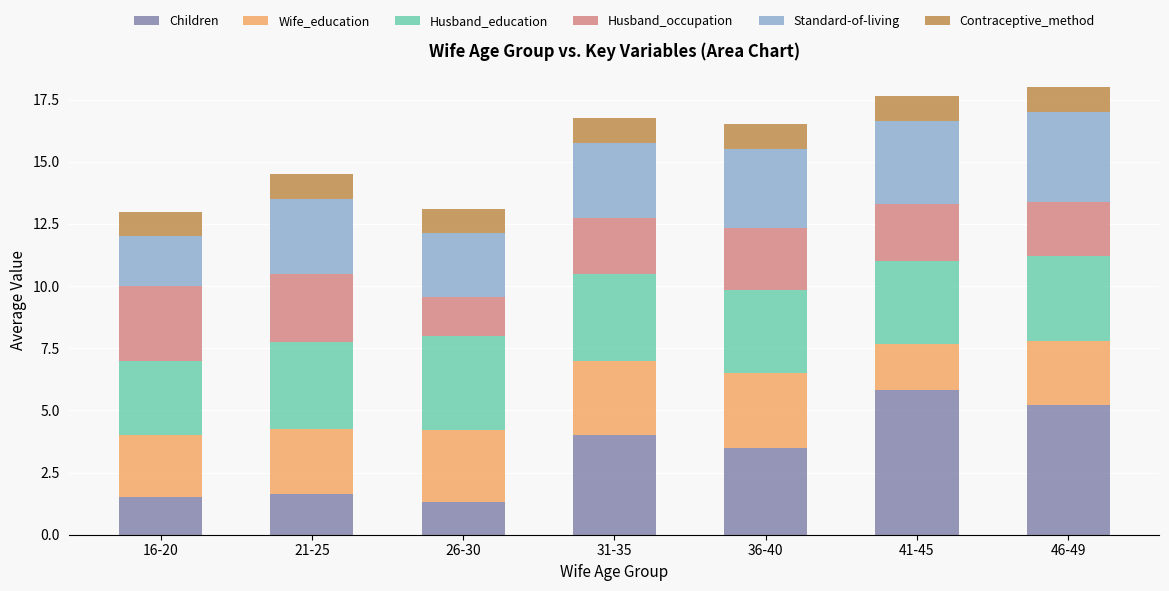

At which label does Children first exceed 3?

31-35